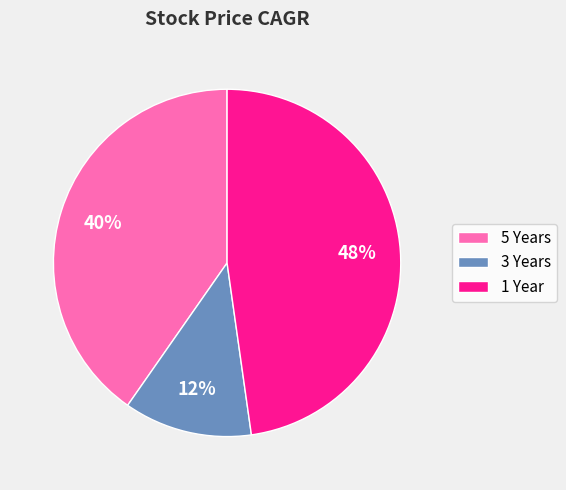

The 5 Years slice represents 52% of the pie. True or false?

False